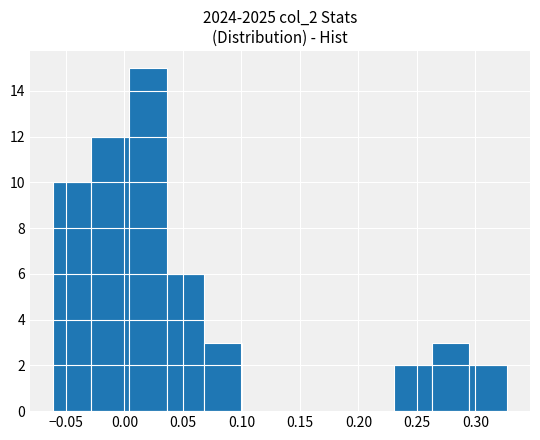

Reading left to right, transcribe this chart: for each bar, give the range it covers on the x-axis and its height. Neither the bar edges nor the heights are printed on the chart, so give them approximately, as read against the axes.

-0.060 to -0.030: 10
-0.030 to 0.005: 12
0.005 to 0.035: 15
0.035 to 0.070: 6
0.070 to 0.100: 3
0.100 to 0.135: 0
0.135 to 0.165: 0
0.165 to 0.200: 0
0.200 to 0.230: 0
0.230 to 0.265: 2
0.265 to 0.295: 3
0.295 to 0.325: 2